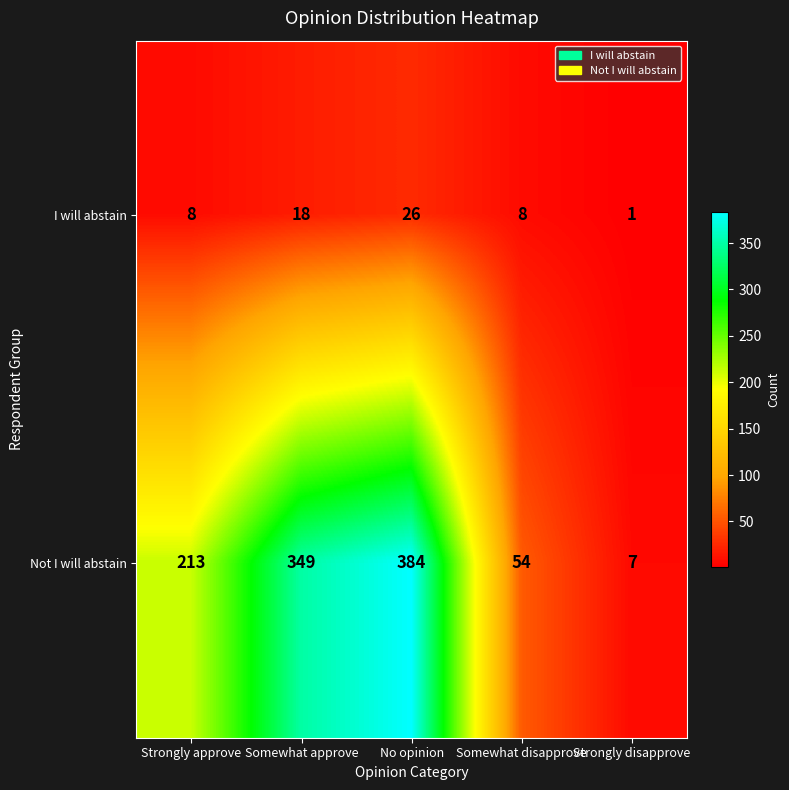

Reading left to right, extract all data points from this chart.

I will abstain: 8	18	26	8	1
Not I will abstain: 213	349	384	54	7